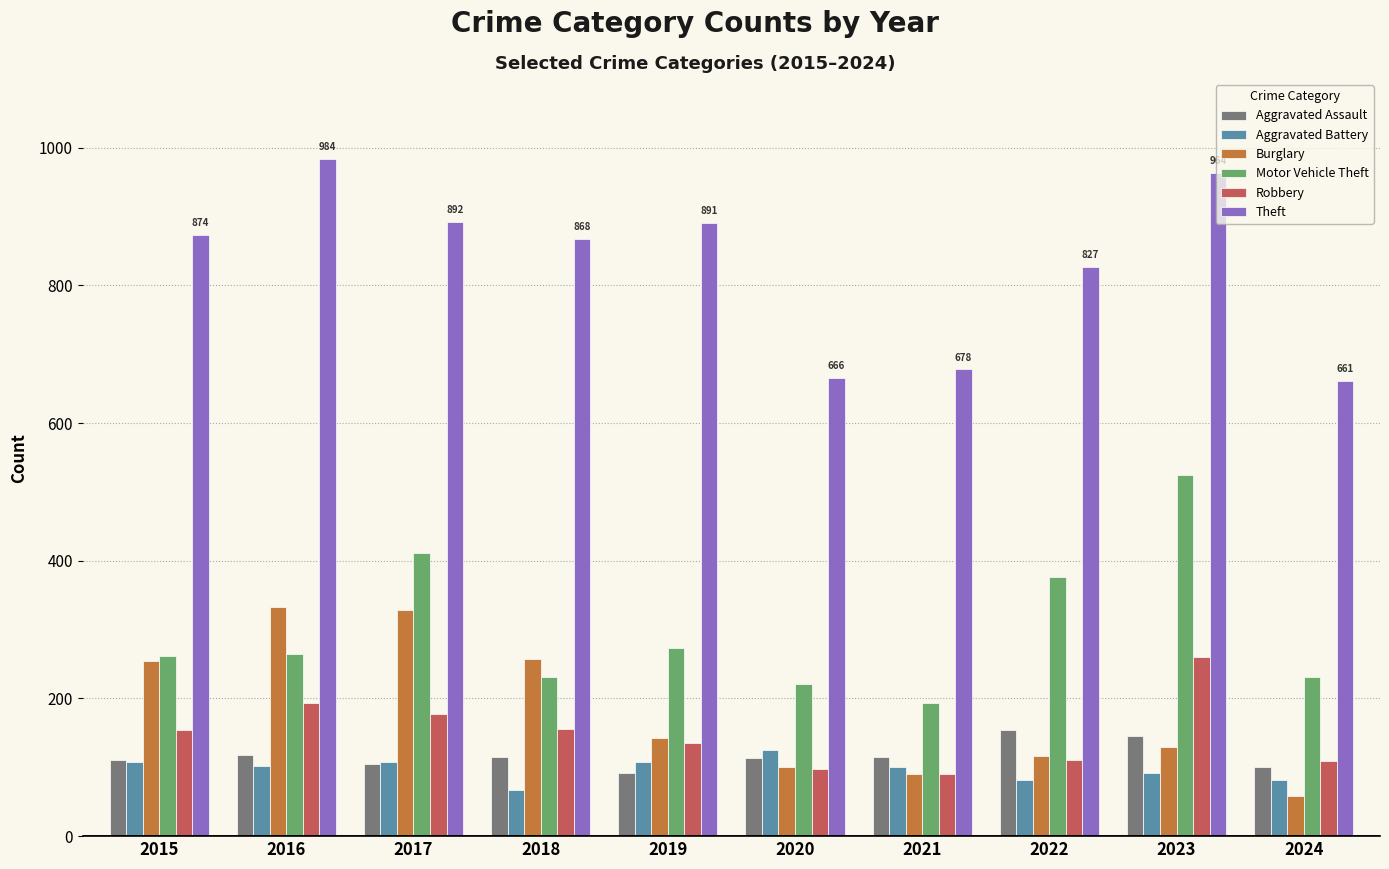

Which category has the highest value across all series?

2016